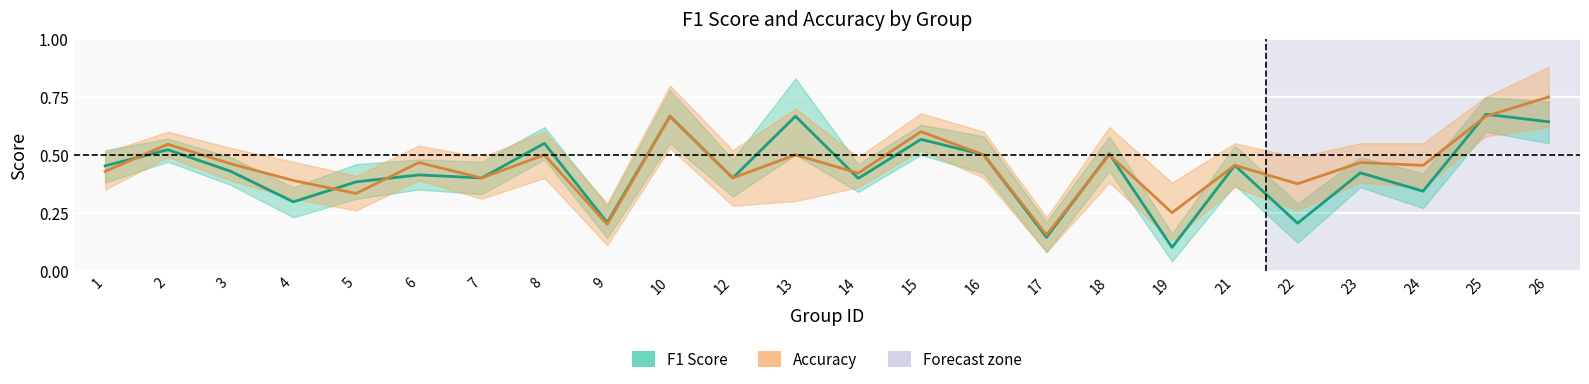

Reading left to right, list all the values displayed in this chart.

f1: 0.5	0.5	0.4	0.3	0.4	0.4	0.4	0.5	0.2	0.7	0.4	0.7	0.4	0.6	0.5	0.1	0.5	0.1	0.5	0.2	0.4	0.3	0.7	0.6
accuracy: 0.4	0.5	0.5	0.4	0.3	0.5	0.4	0.5	0.2	0.7	0.4	0.5	0.4	0.6	0.5	0.2	0.5	0.2	0.5	0.4	0.5	0.5	0.7	0.8